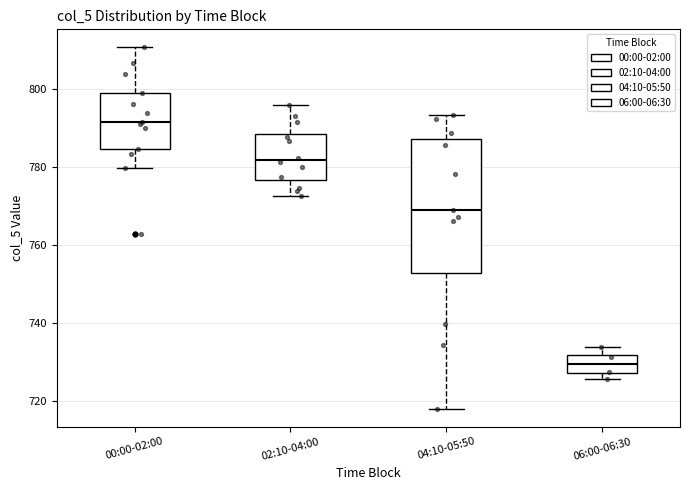

Which box is the tallest, from its lower edge to its upper edge?

04:10-05:50